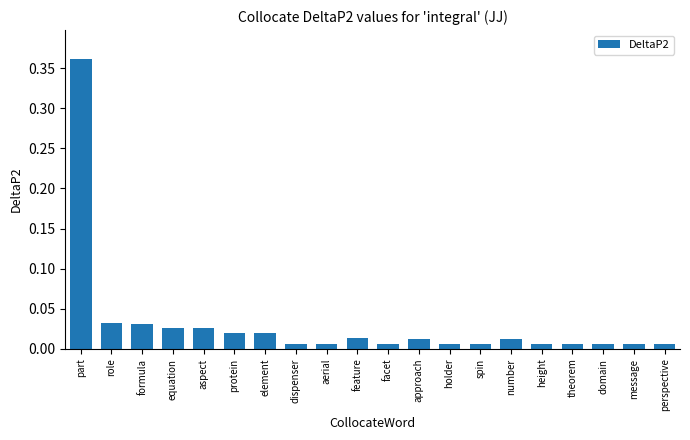

Which label corresponds to the largest value in the chart?

part